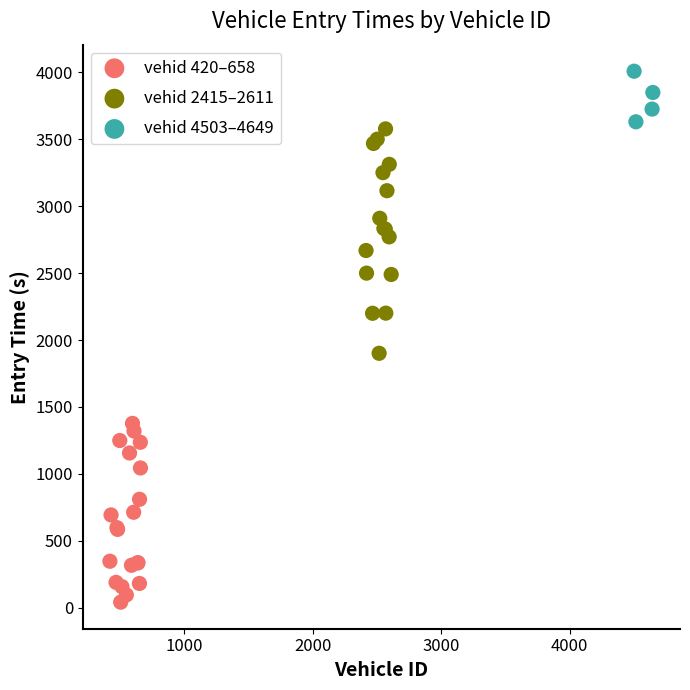

Which series contains the highest Y value?

vehid 4503–4649